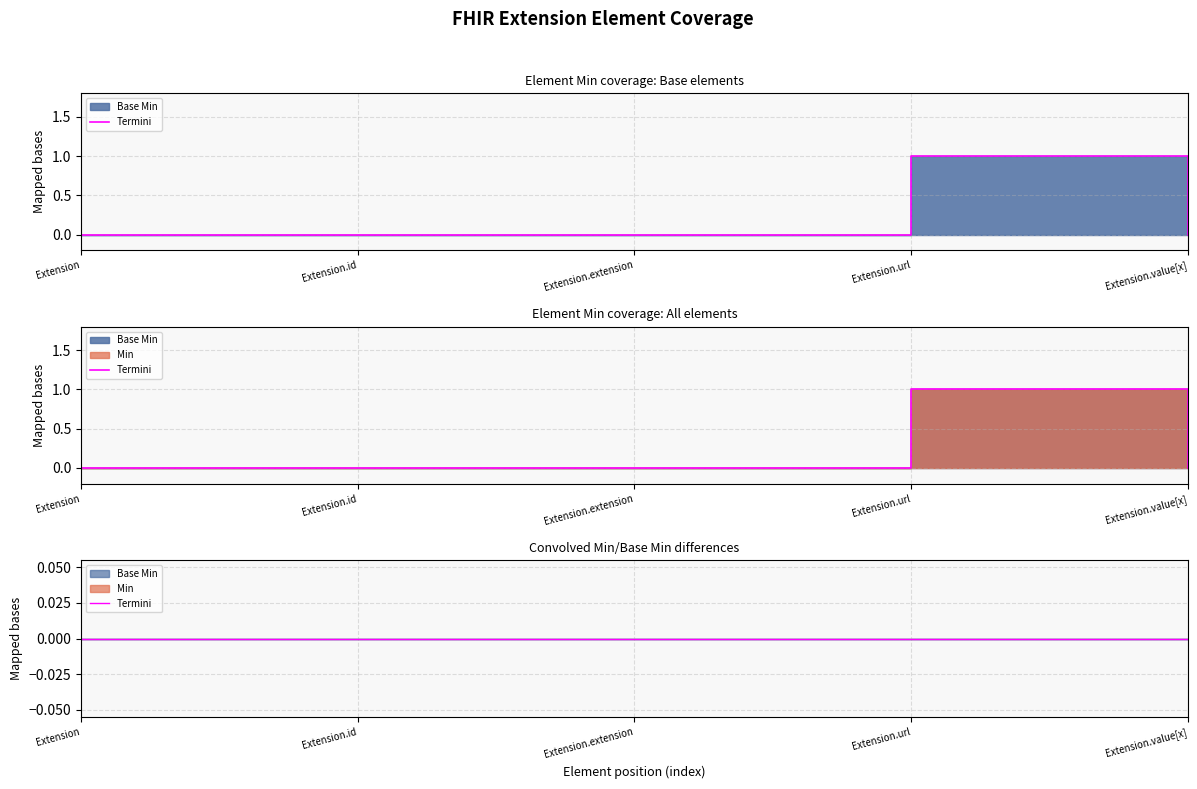

Count the number of categories in the chart.

5